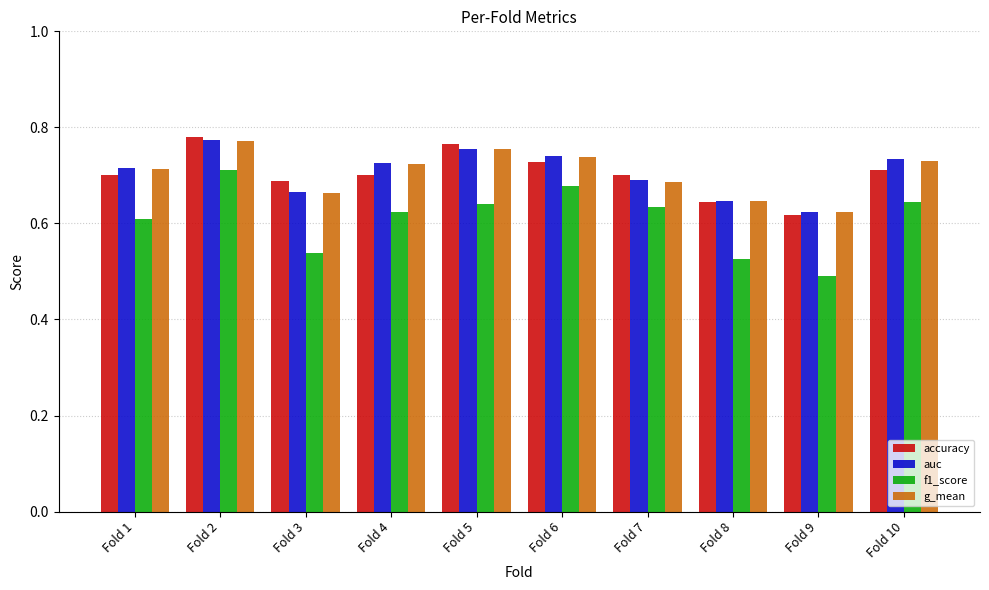

What are all the series names shown in the legend?

accuracy, auc, f1_score, g_mean